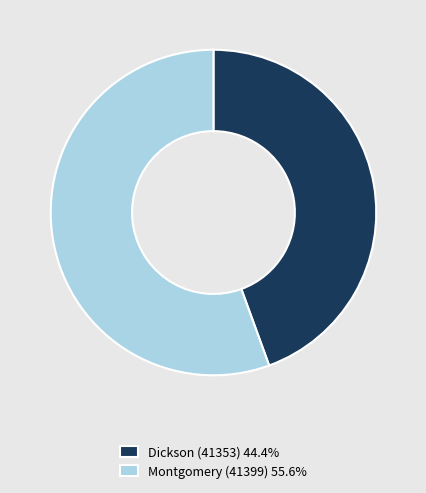

Do Dickson (41353) 44.4% and Montgomery (41399) 55.6% together represent more than half of the pie?

Yes